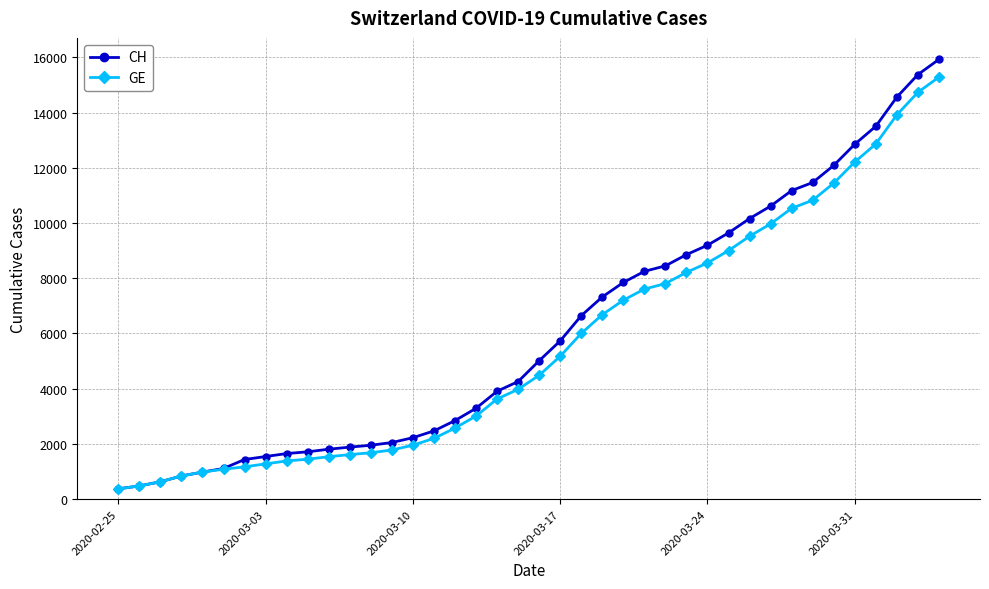

What is the smallest value displayed?

375